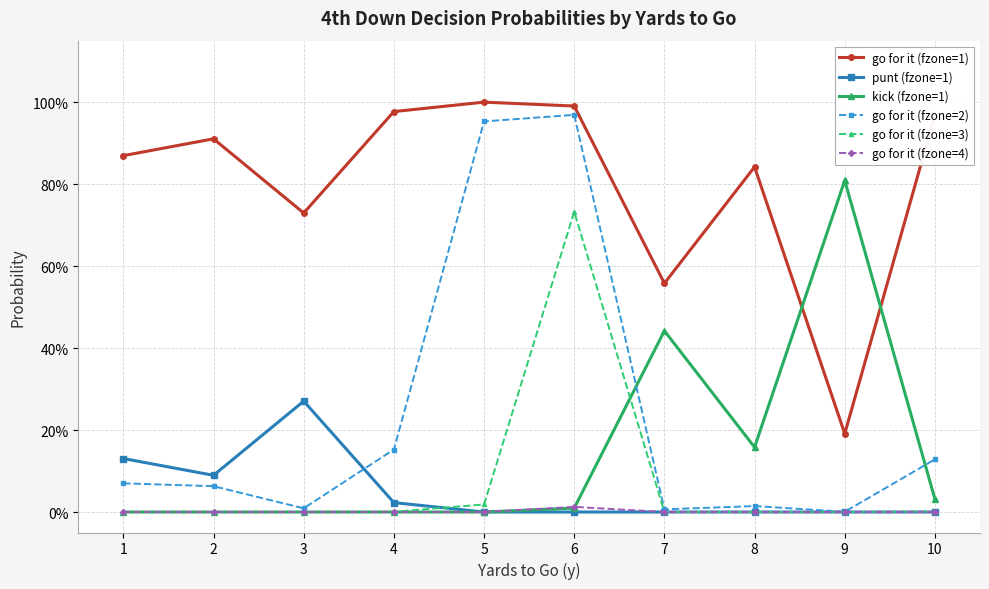

What is the maximum value shown in the chart?

1.0